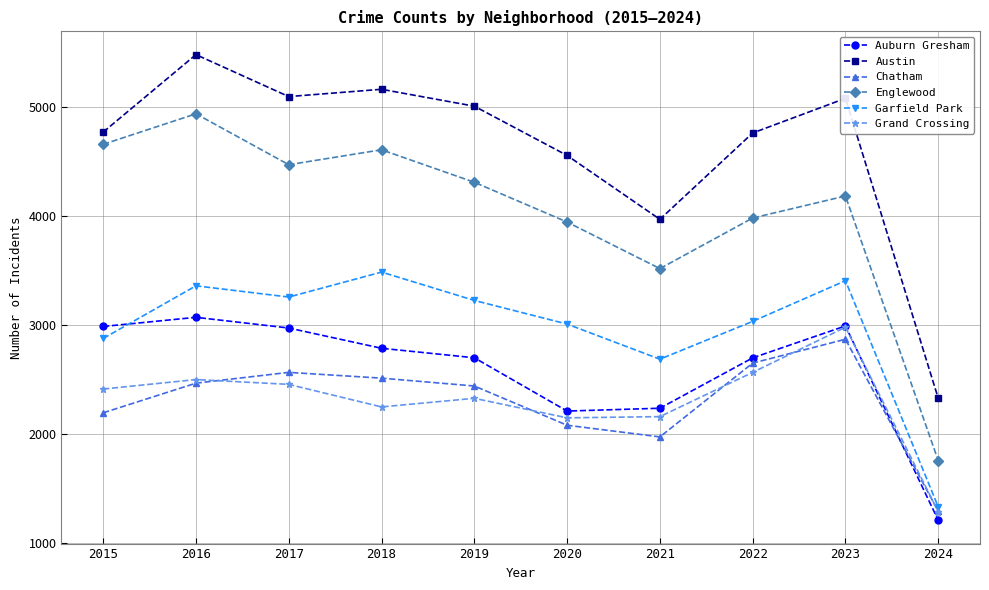

The Grand Crossing series shows 4927 at 2023. True or false?

False